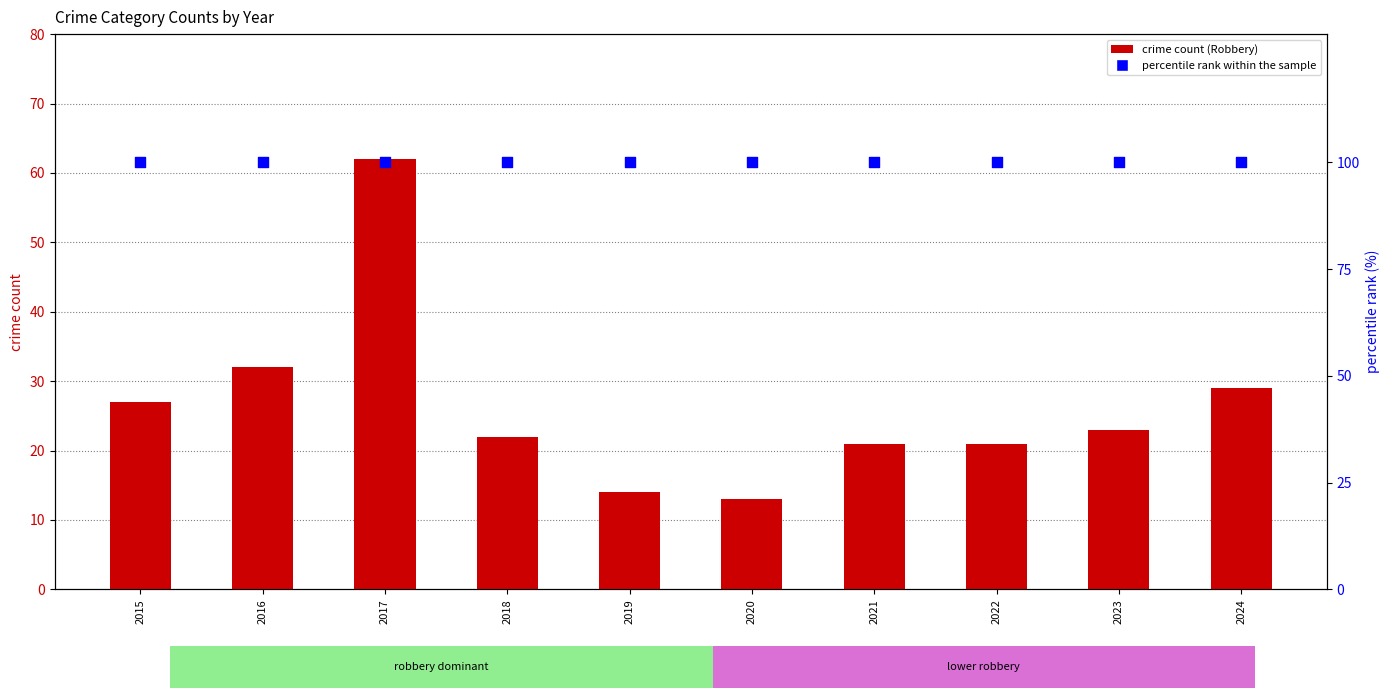

Which series has the largest Y range (max minus min)?

crime count